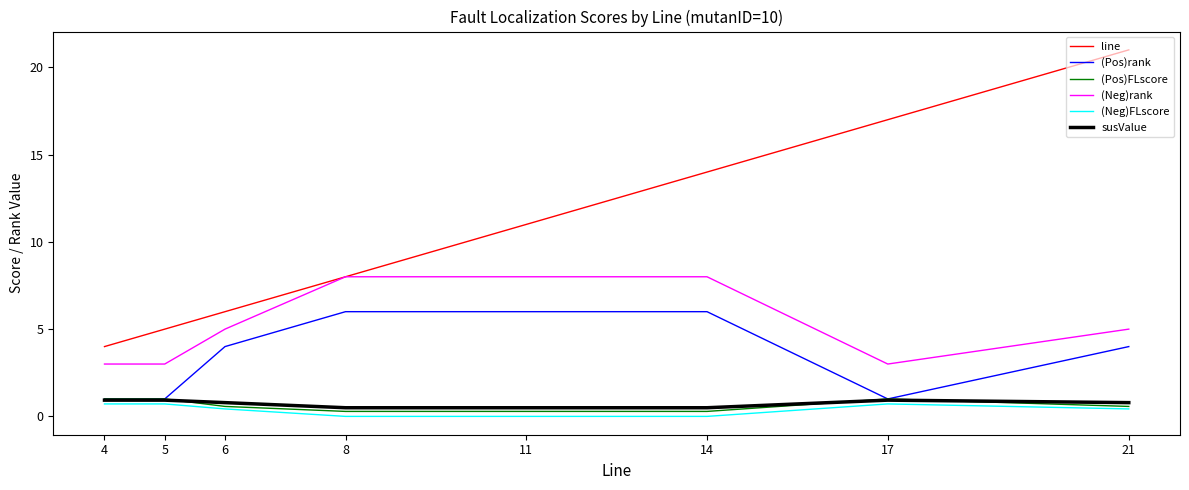

Rank the categories by line value from highest to lowest.

21, 17, 14, 11, 8, 6, 5, 4